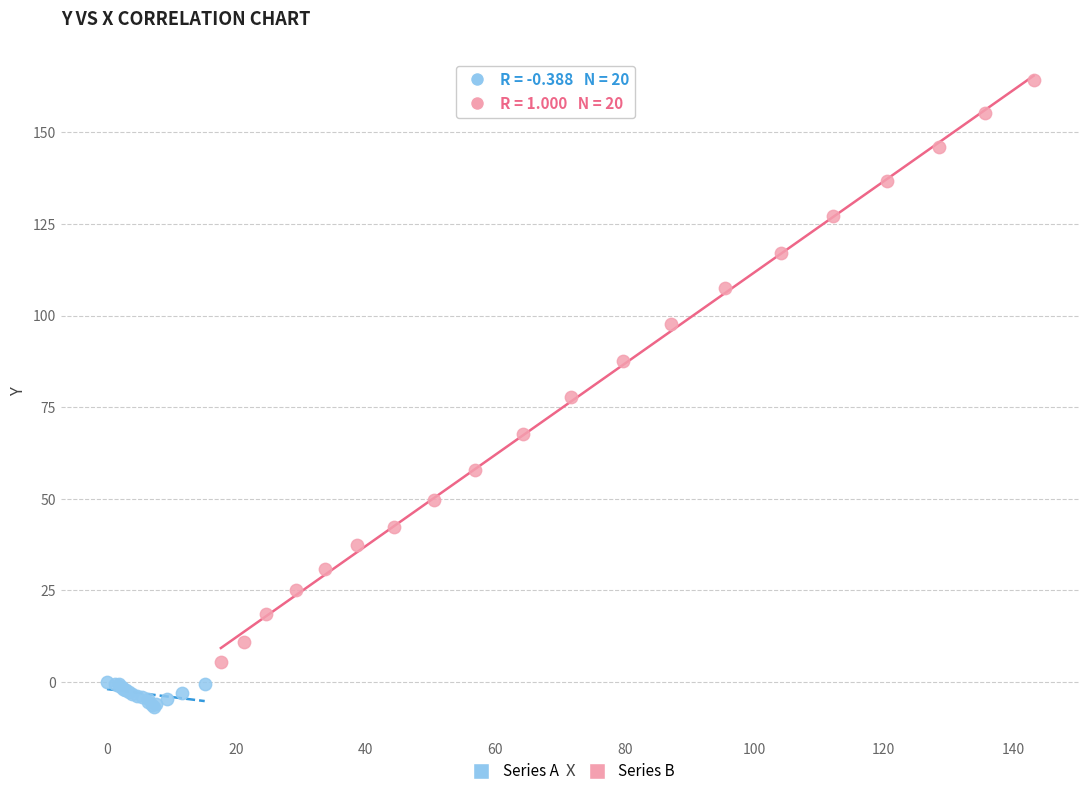

Which series has the widest spread of Y values?

Series B